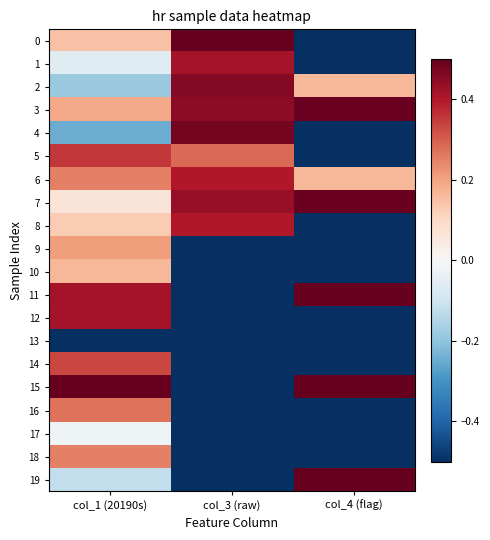

Count the number of data series in this chart.

20